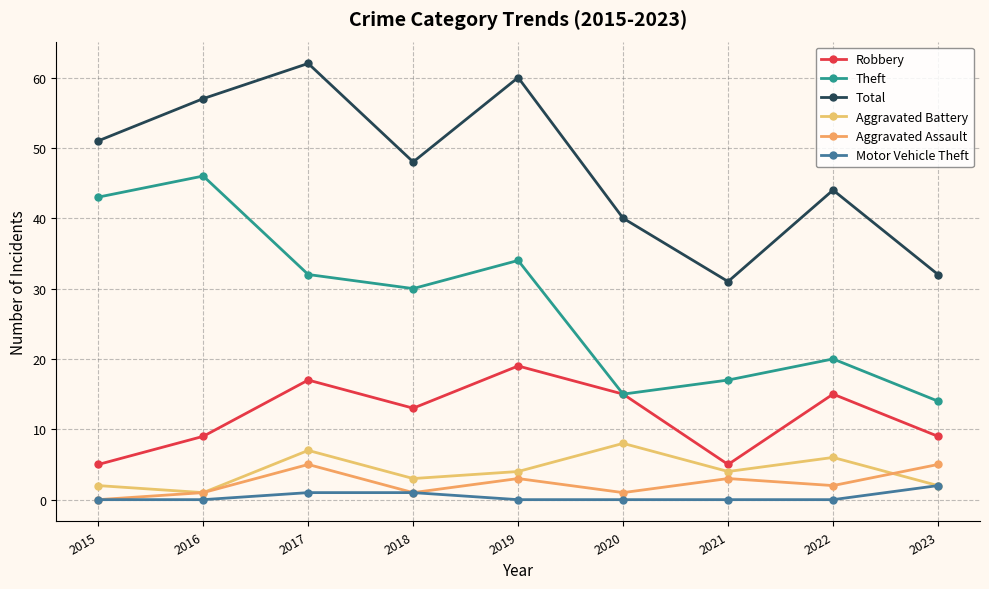

What is the difference between the second highest and second lowest values in the Motor Vehicle Theft series?

1